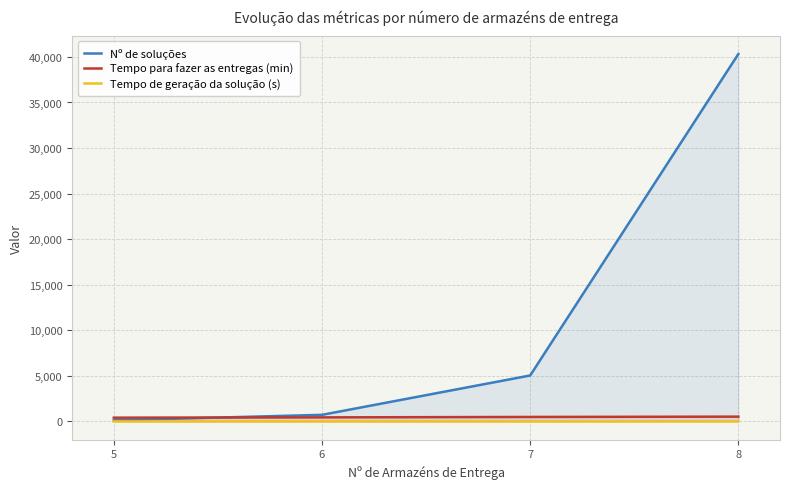

Reading left to right, transcribe all the data shown in this chart.

Nº de soluções: 120.0	720.0	5040.0	40320.0
Tempo para fazer as entregas (min): 409.3	442.6	487.4	522.3
Tempo de geração da solução (s): 0.0	0.0	0.4	3.9